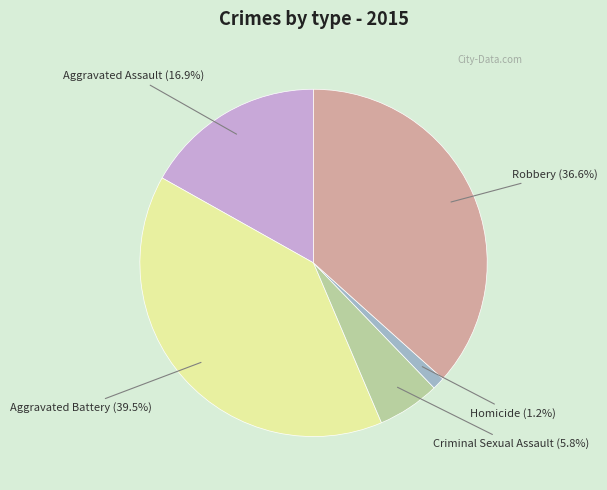

True or false: Criminal Sexual Assault accounts for 1% of the total.

False